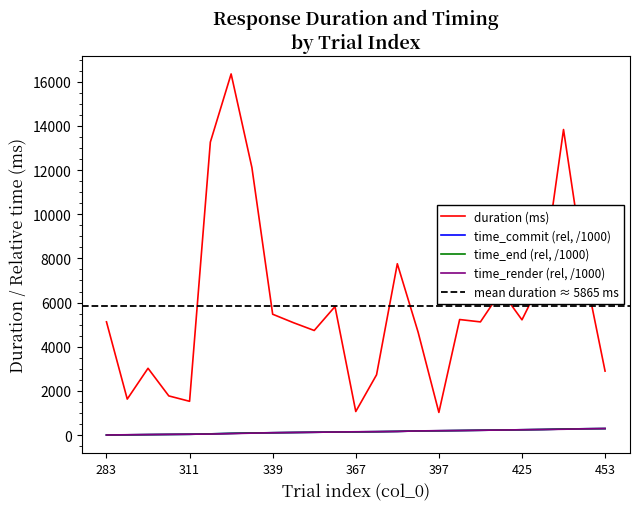

Rank the categories by time_end value from lowest to highest.

283, 290, 297, 304, 311, 318, 325, 332, 339, 346, 353, 360, 367, 374, 381, 390, 397, 404, 411, 418, 425, 432, 439, 446, 453